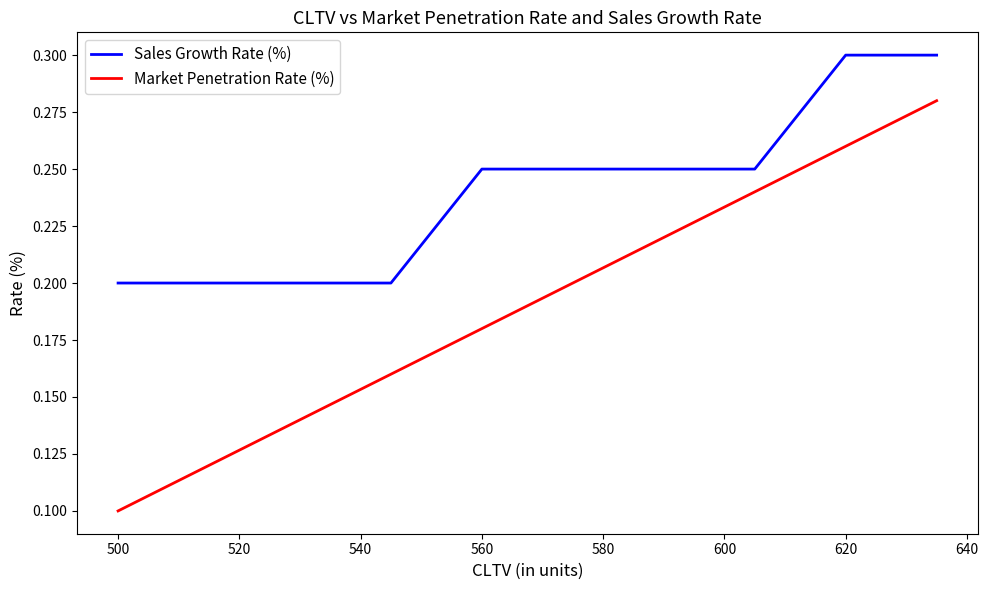

List the series in order of their overall mean, lowest first.

Market Penetration Rate (%), Sales Growth Rate (%)